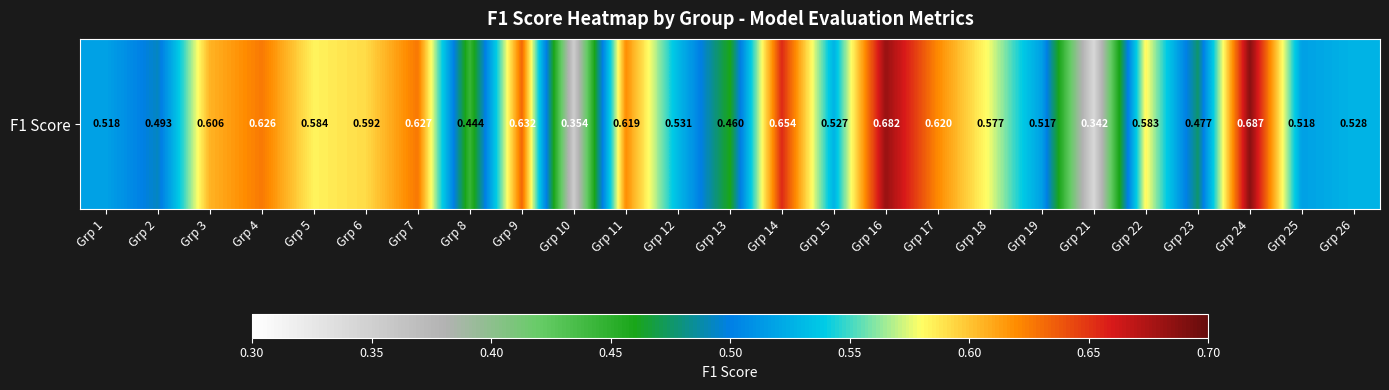

How many series are shown in this chart?

1